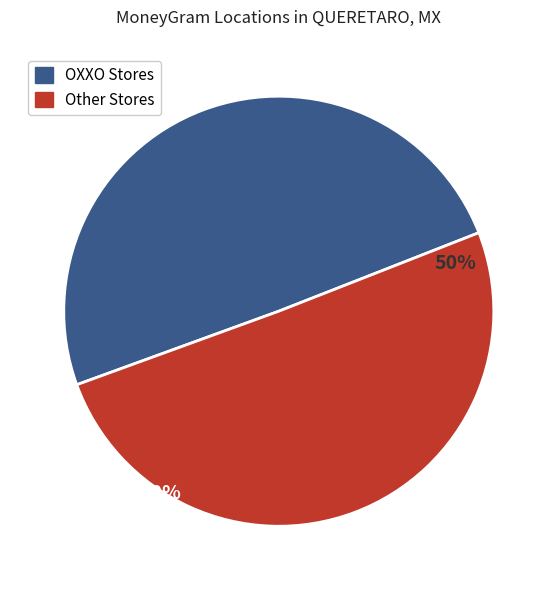

Approximately how many times larger is the value at OXXO Stores compared to Other Stores?

1.0